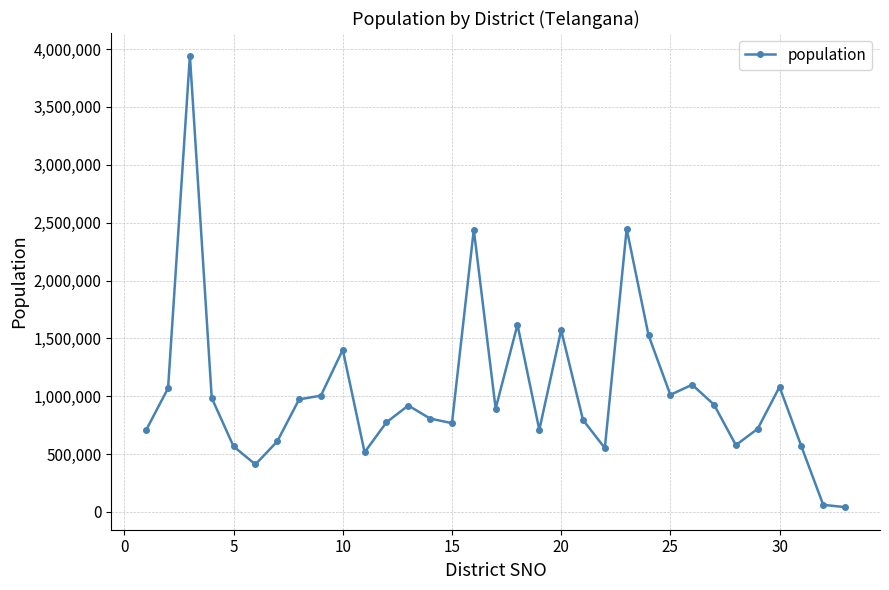

True or false: the data has more than 1 interior local peaks.

True